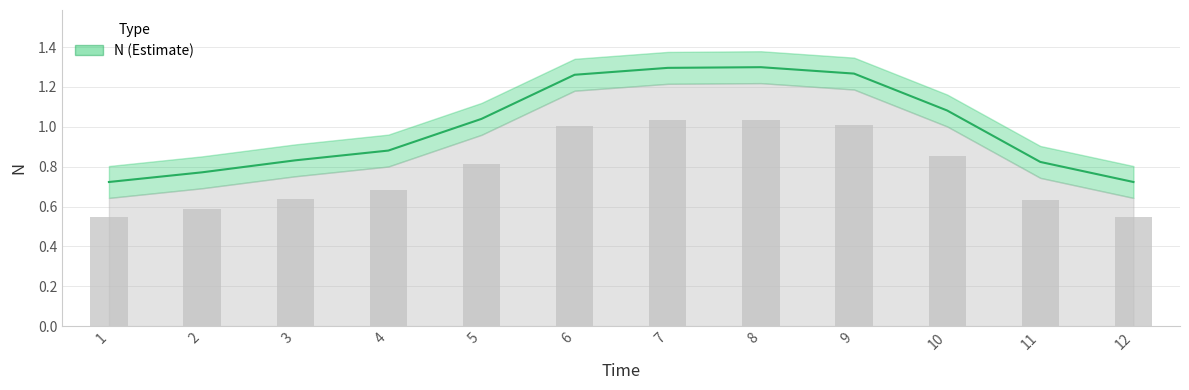

List the labels in order of value, smallest first.

1, 12, 2, 11, 3, 4, 5, 10, 6, 9, 7, 8